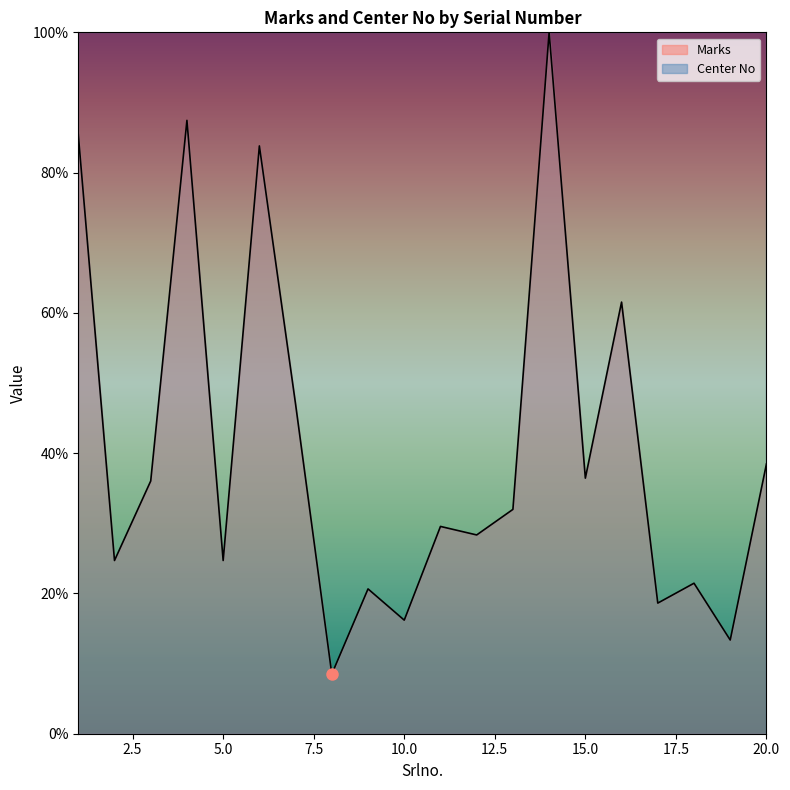

List the labels in order of value, smallest first.

8, 19, 10, 17, 9, 18, 2, 5, 12, 11, 13, 3, 15, 20, 7, 16, 6, 1, 4, 14